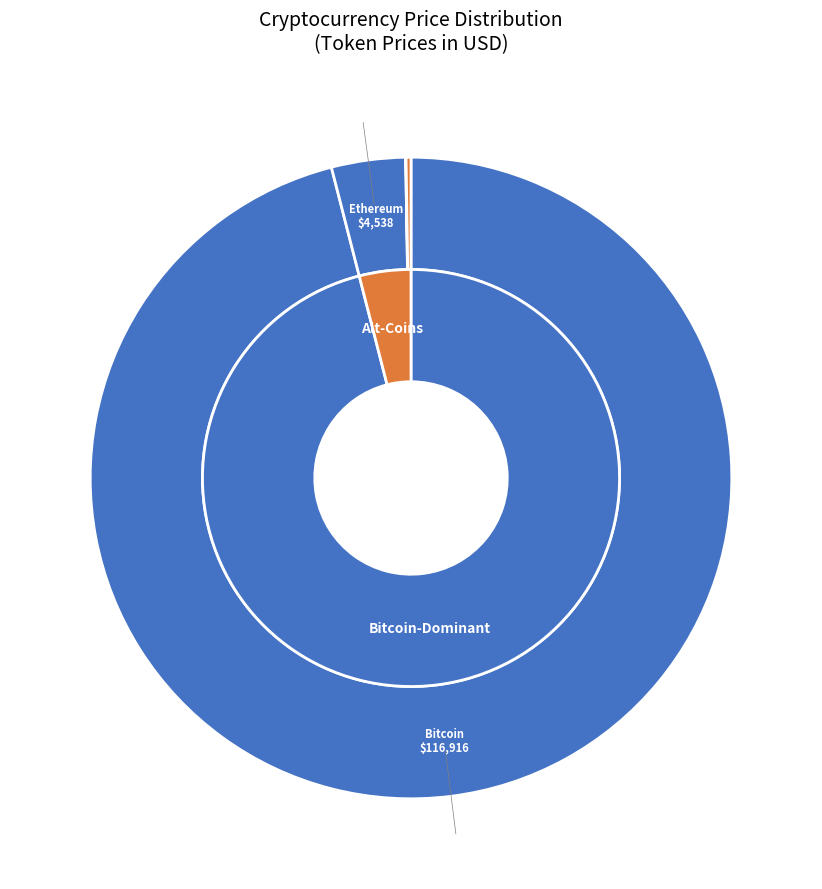

Rank the categories by value from lowest to highest.

Chainlink, Aave, Ethereum, Bitcoin